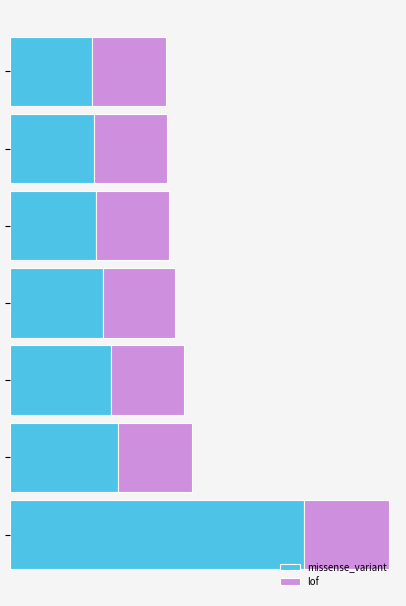

What is the difference between the maximum and minimum values in the missense_variant series?

3.3